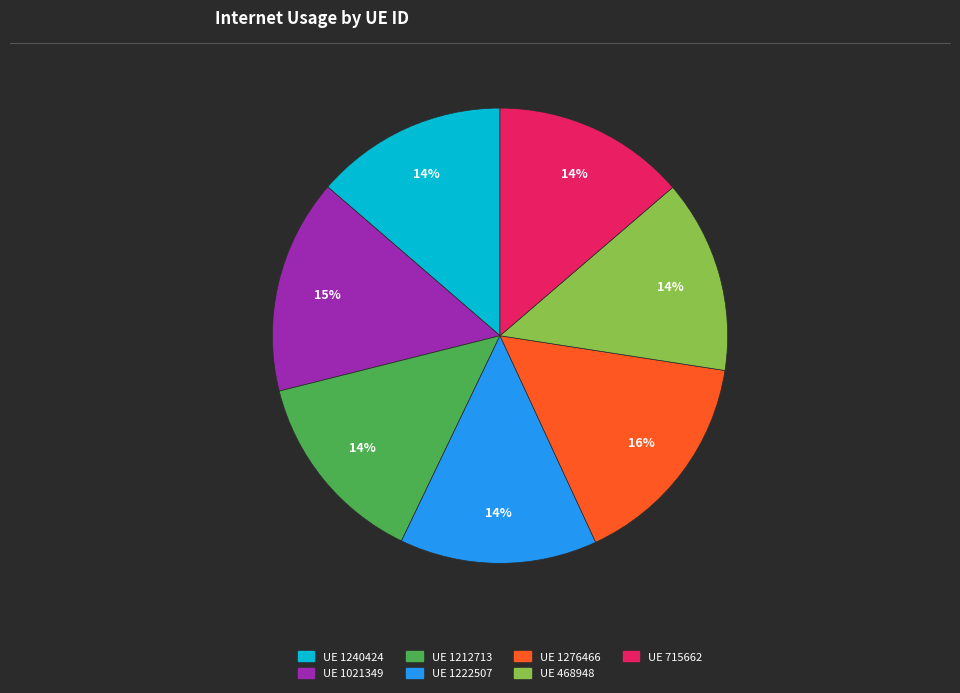

Is there any slice that represents more than half of the pie?

No